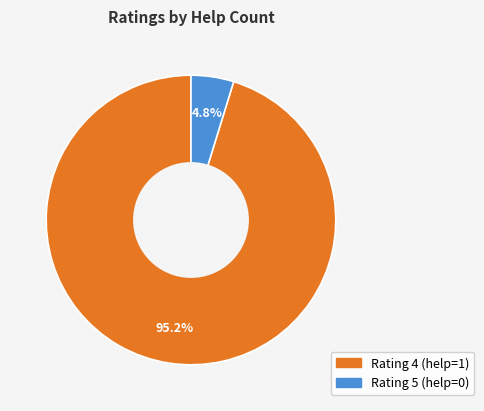

Is there a majority slice in this chart?

Yes